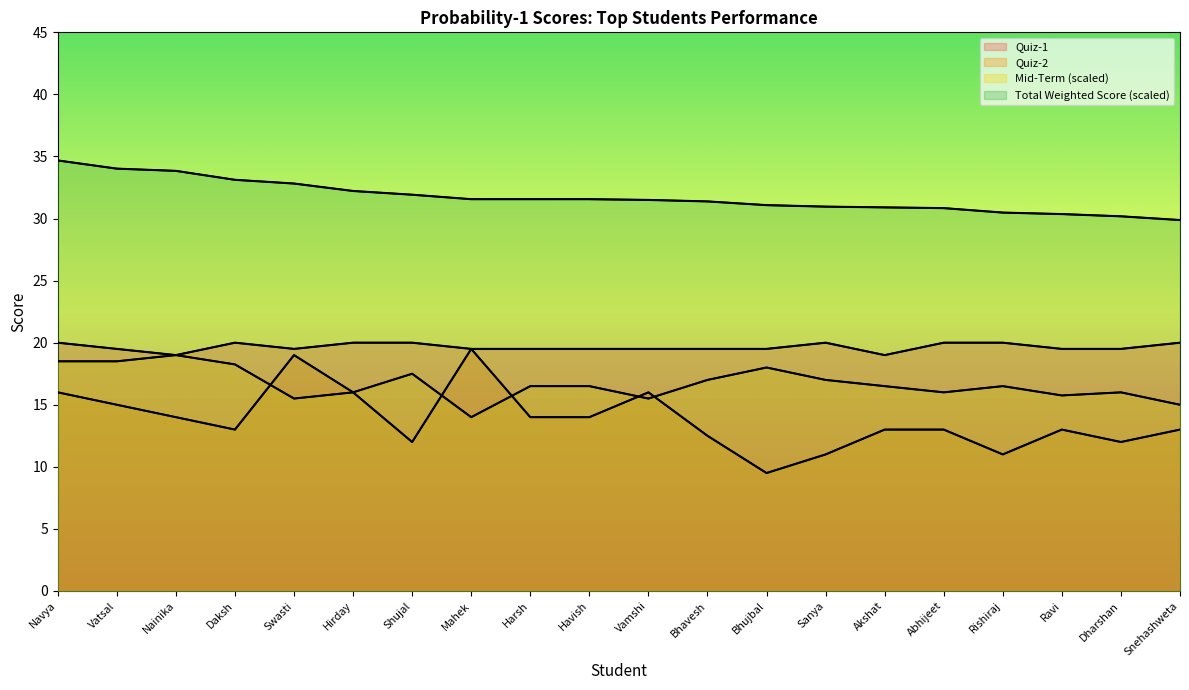

The Quiz-2 series shows 13.0 at Snehashweta. True or false?

True